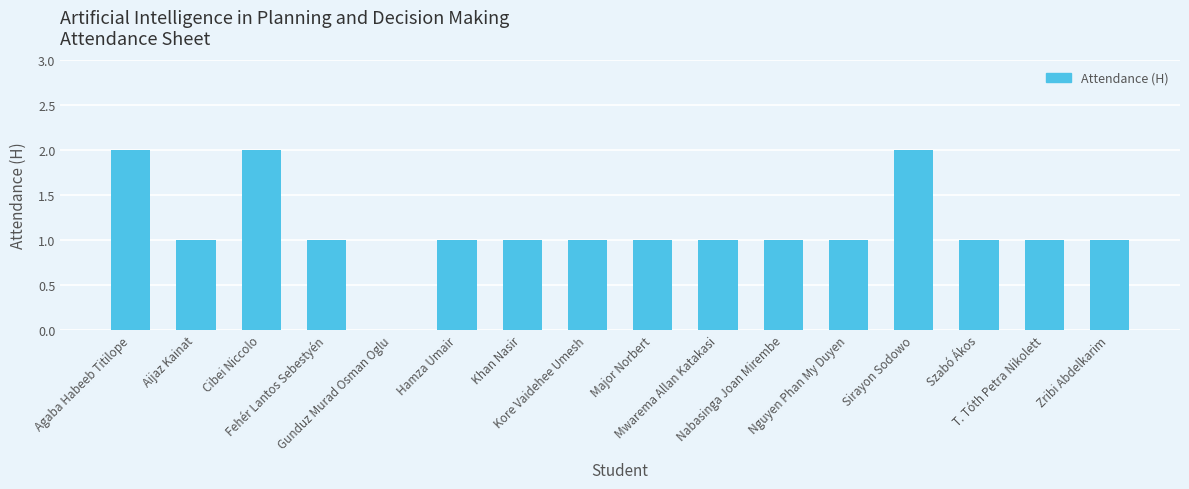

What is the sum of all values?

18